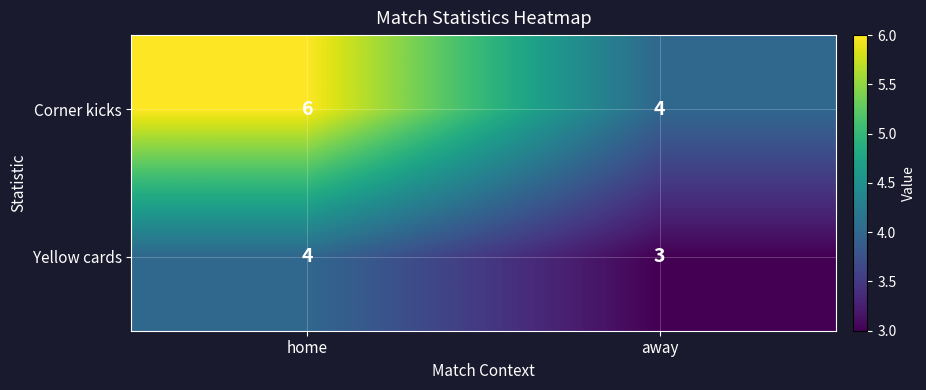

The Corner kicks series shows 4 at away. True or false?

True